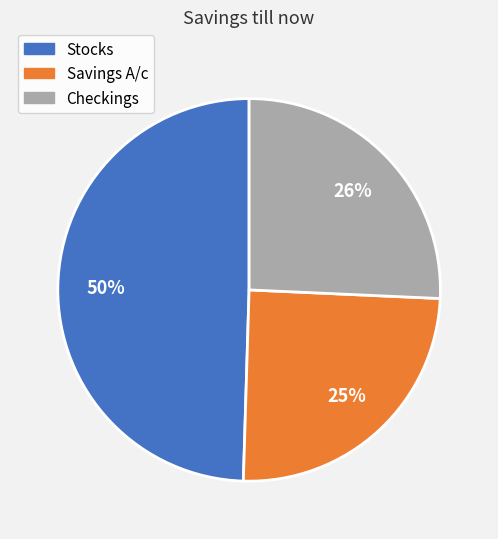

How many segments does this pie chart have?

3